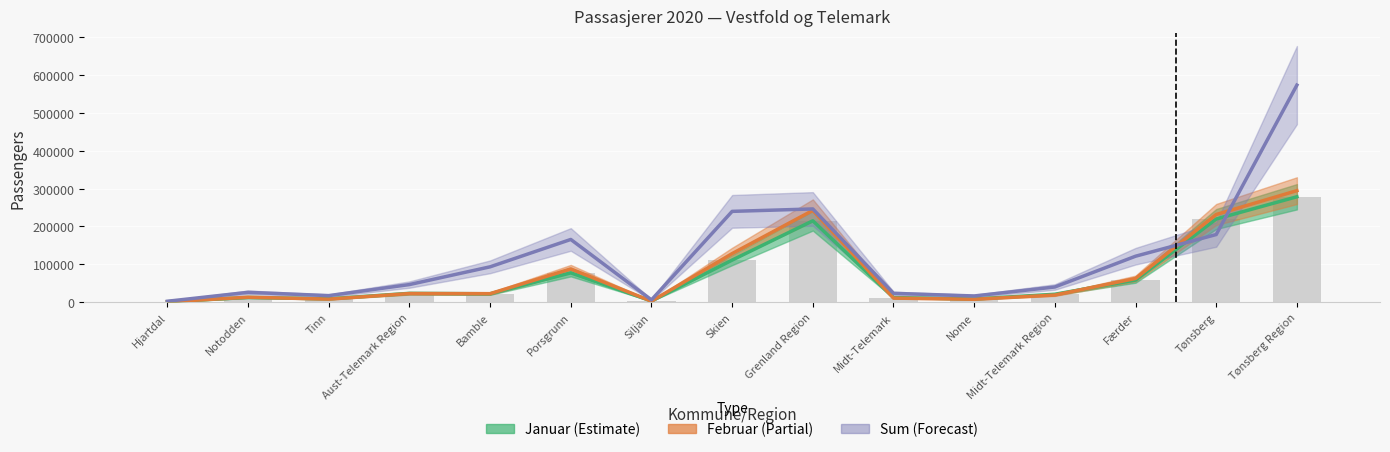

What value does the Sum series have at Siljan?

6405